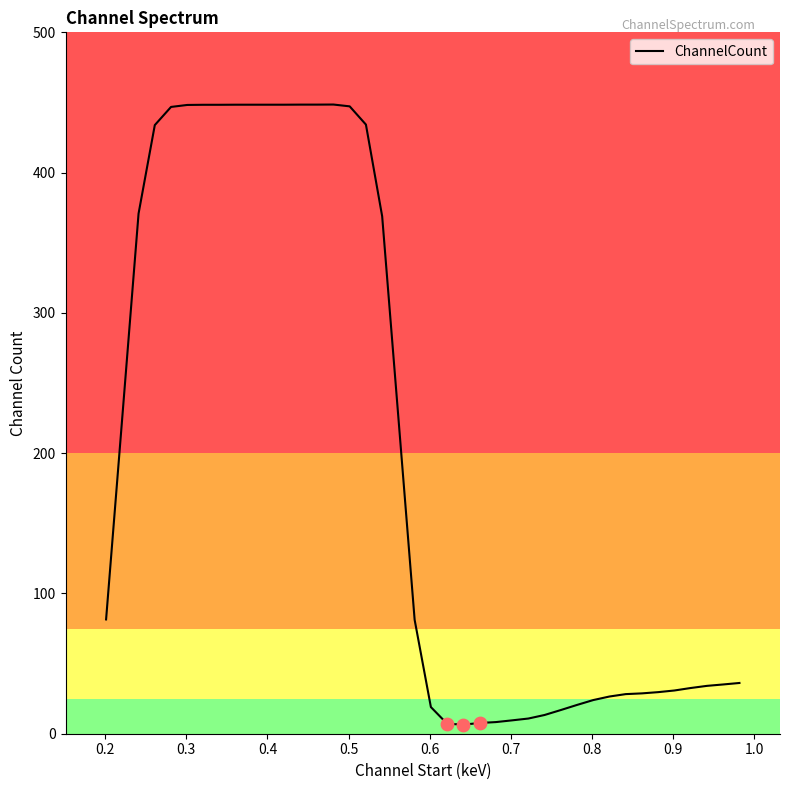

What is the maximum value shown in the chart?

448.5